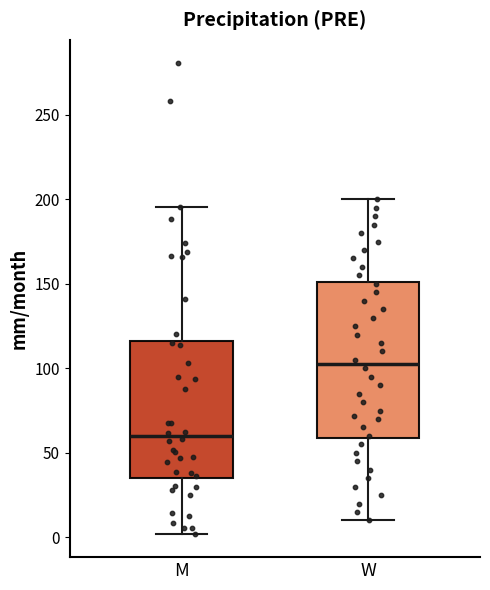

Reading left to right, read every box against the y-axis: the position of its median line, the range the box covers, and the ends of its whiskers. The values are not printed on the chart, so give them approximately, as read against the axis.

M: median 60, box 35 to 115, whiskers 0 to 195
W: median 105, box 60 to 150, whiskers 10 to 200